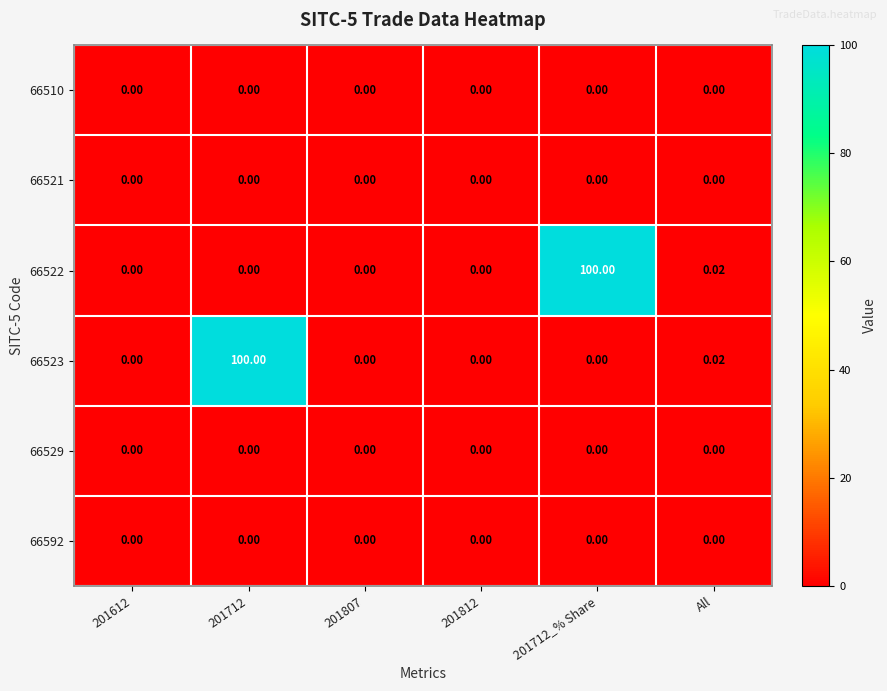

Between 201612 and 201712, which is larger?

201612